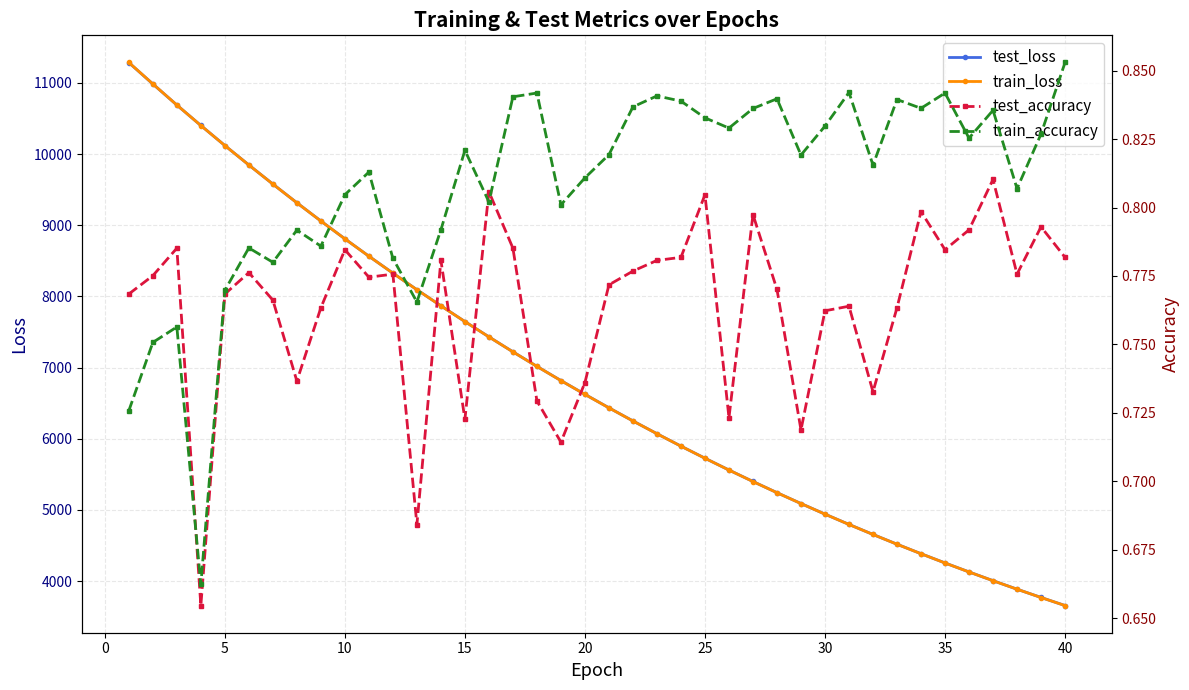

How many values in the train_loss series exceed 6623?

20